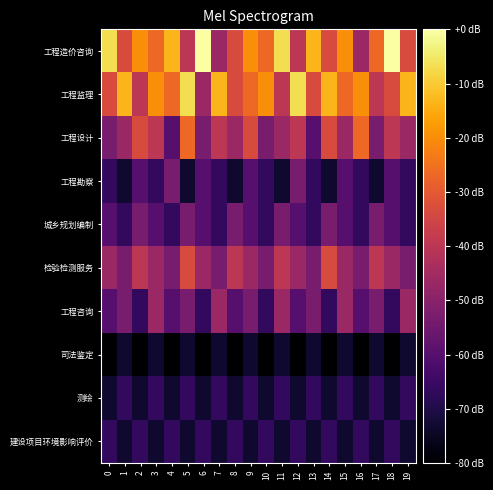

Which category has the highest value across all series?

6